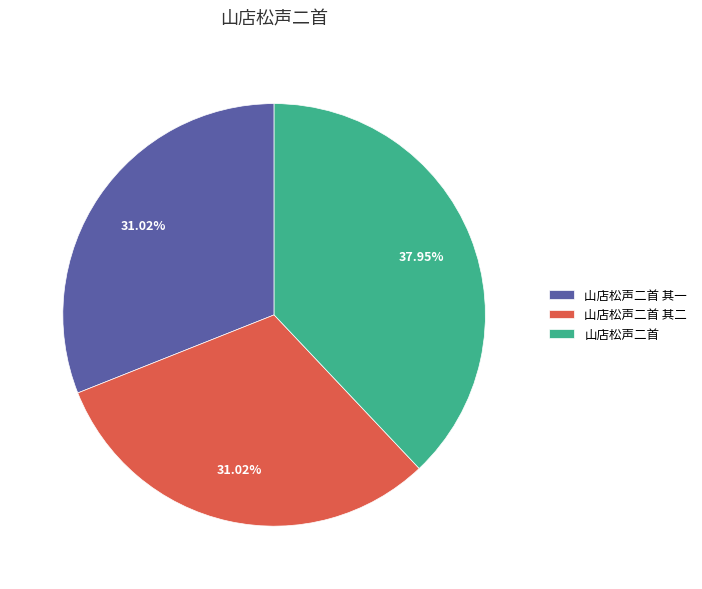

How many segments does this pie chart have?

3